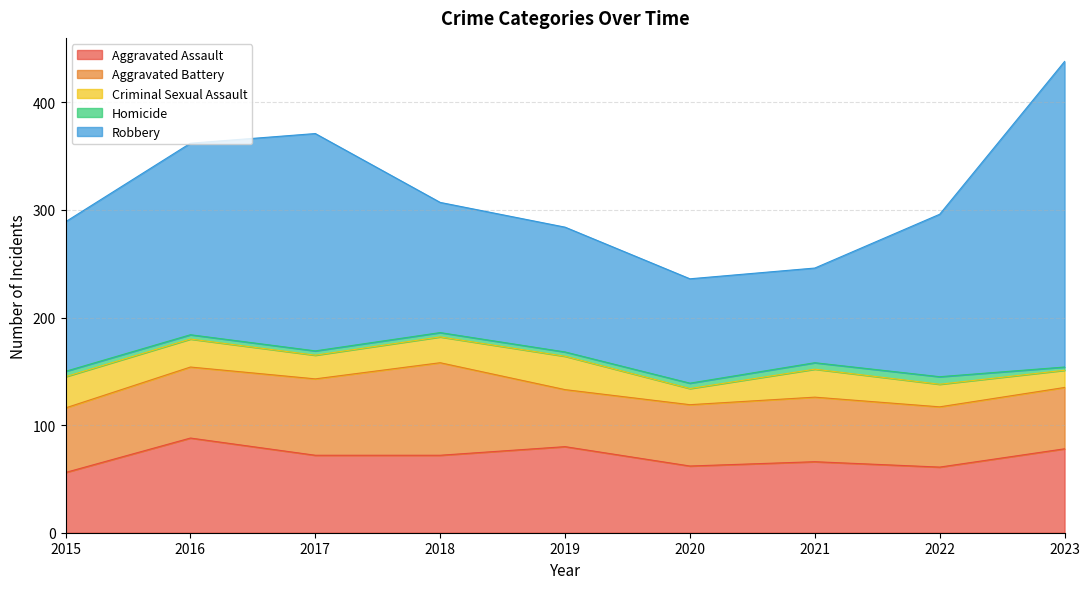

What is the value of the Robbery point at the 9th from the left?

284